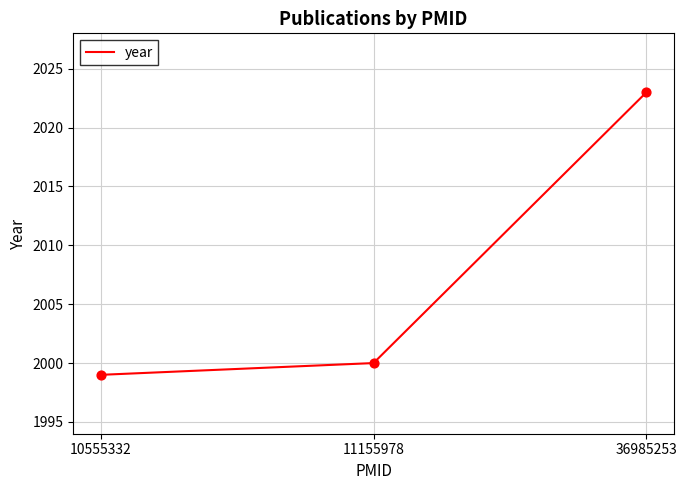

What is the ratio of the value at 36985253 to the value at 10555332?

1.0